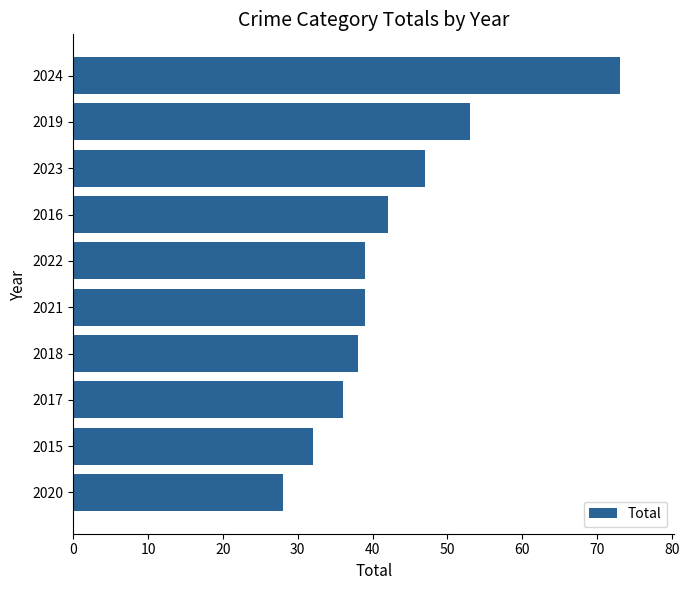

What is the sum of all values?

427